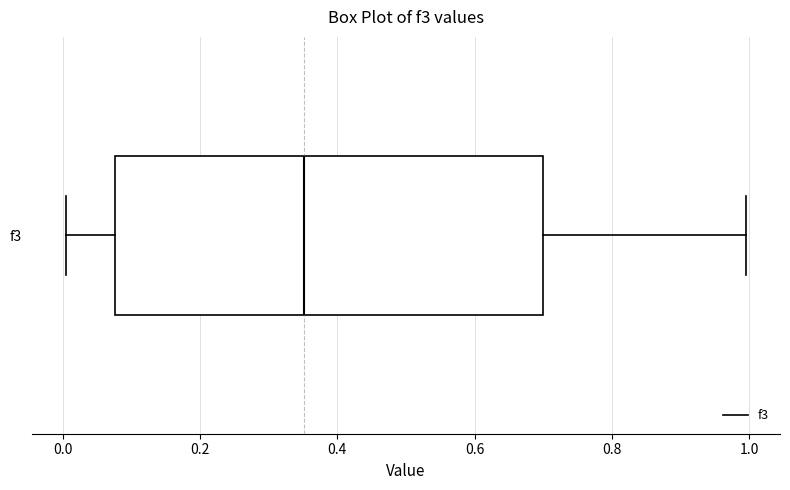

Where is the right edge of the box for f3 on the x-axis? The values are not printed on the chart, so give them approximately, as read against the axis.

0.70